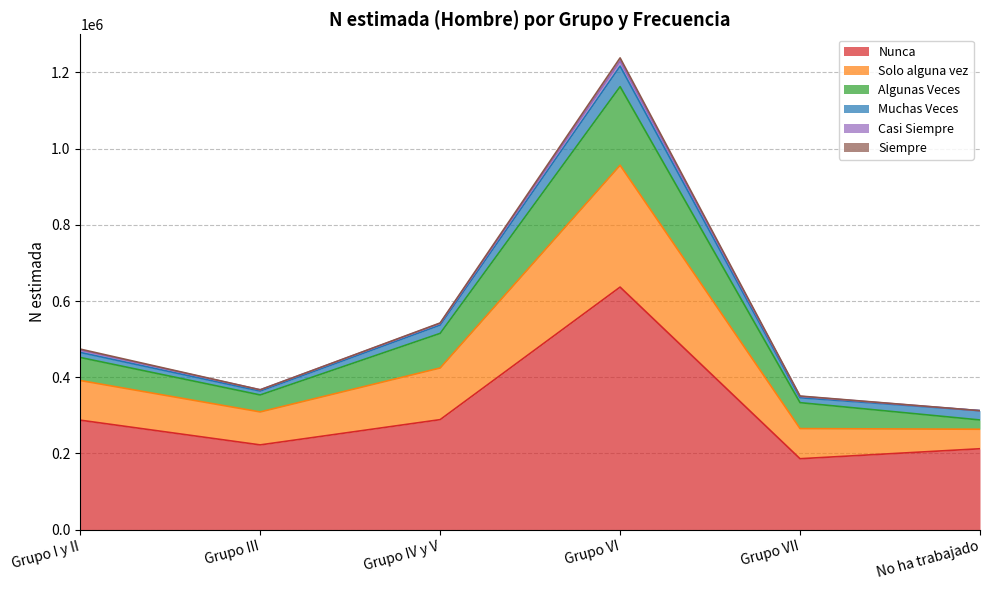

How many lines are shown in the chart?

6